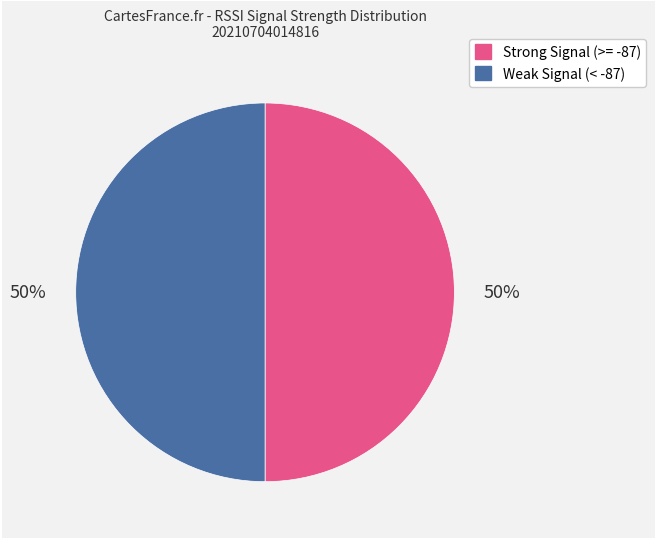

To the nearest percent, what is the average slice percentage?

50%